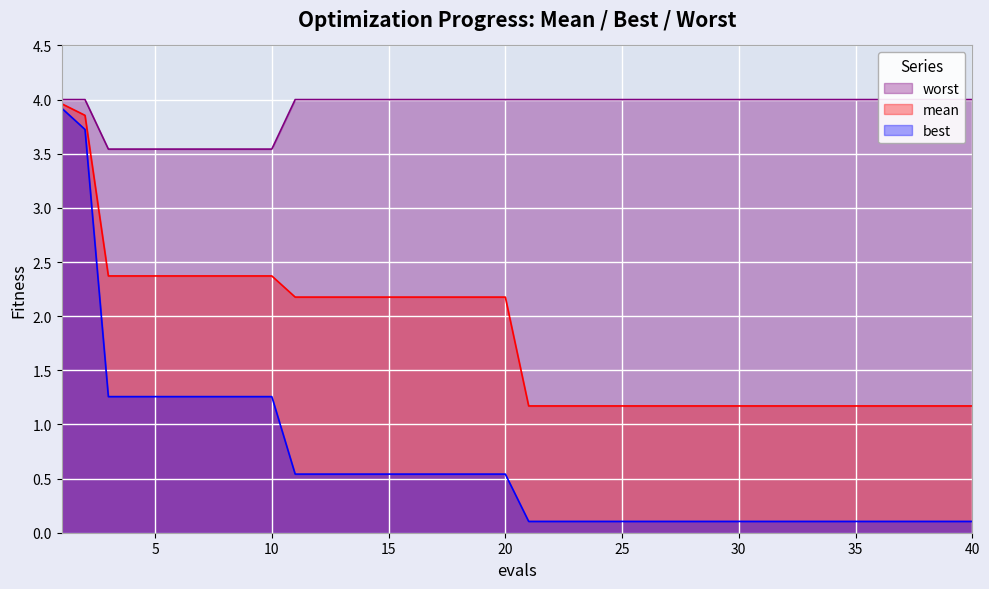

True or false: best has a value of 0.2 at 37.

False